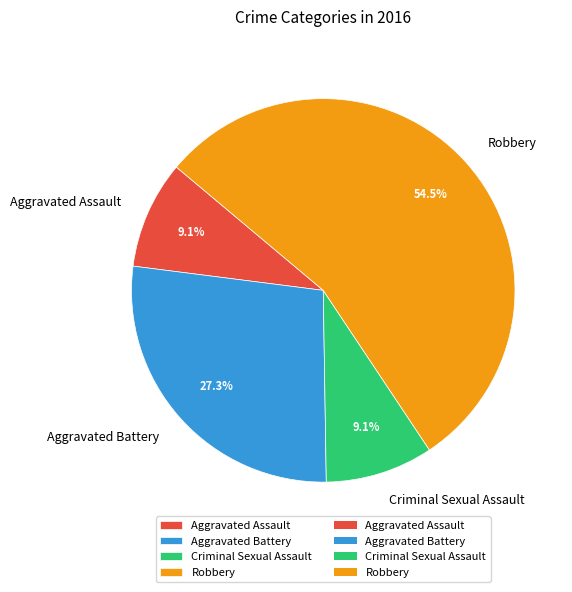

Which category has the biggest portion of the pie?

Robbery